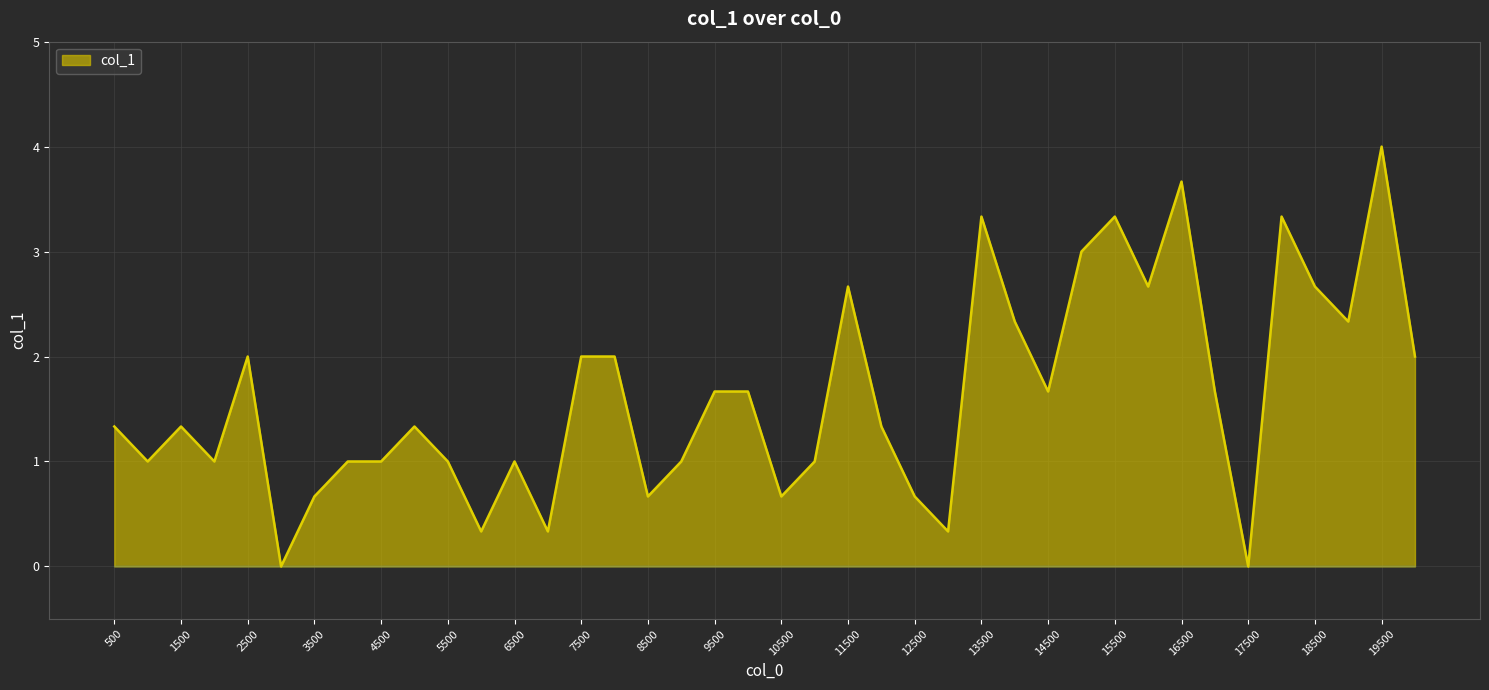

What is the difference between the maximum and minimum values?

4.0